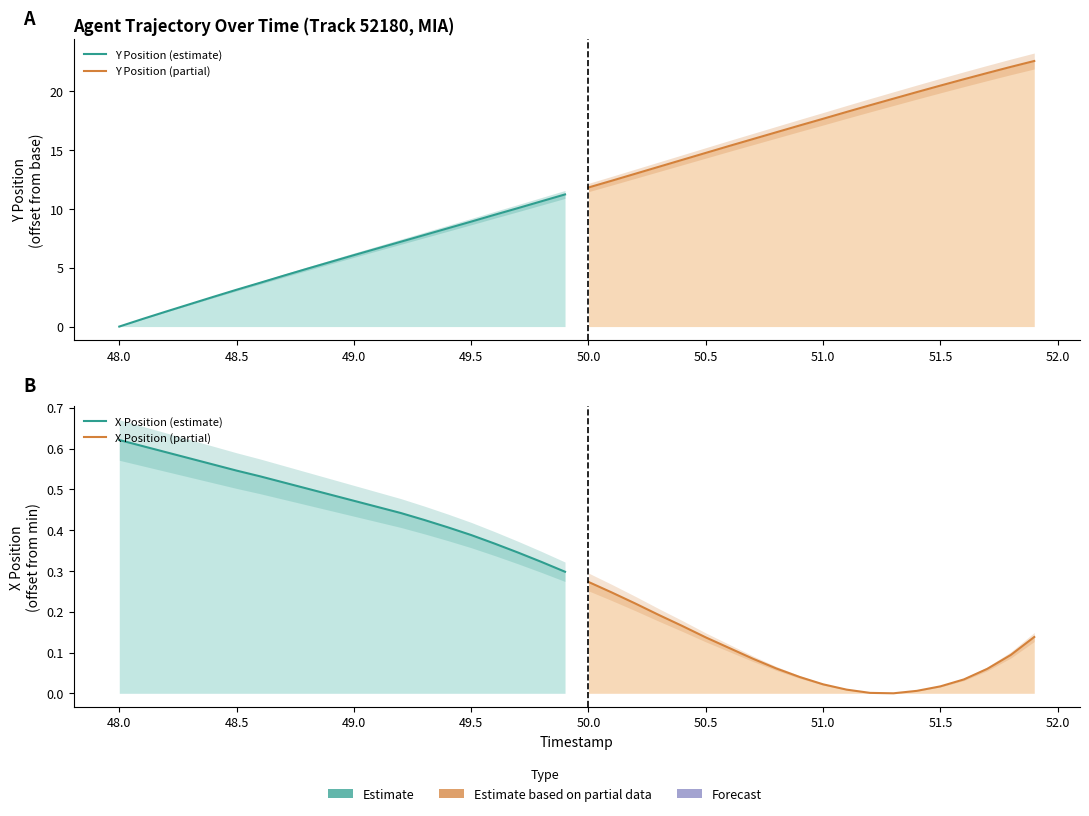

True or false: Y Position (estimate) and X Position (partial) cross at least once.

True